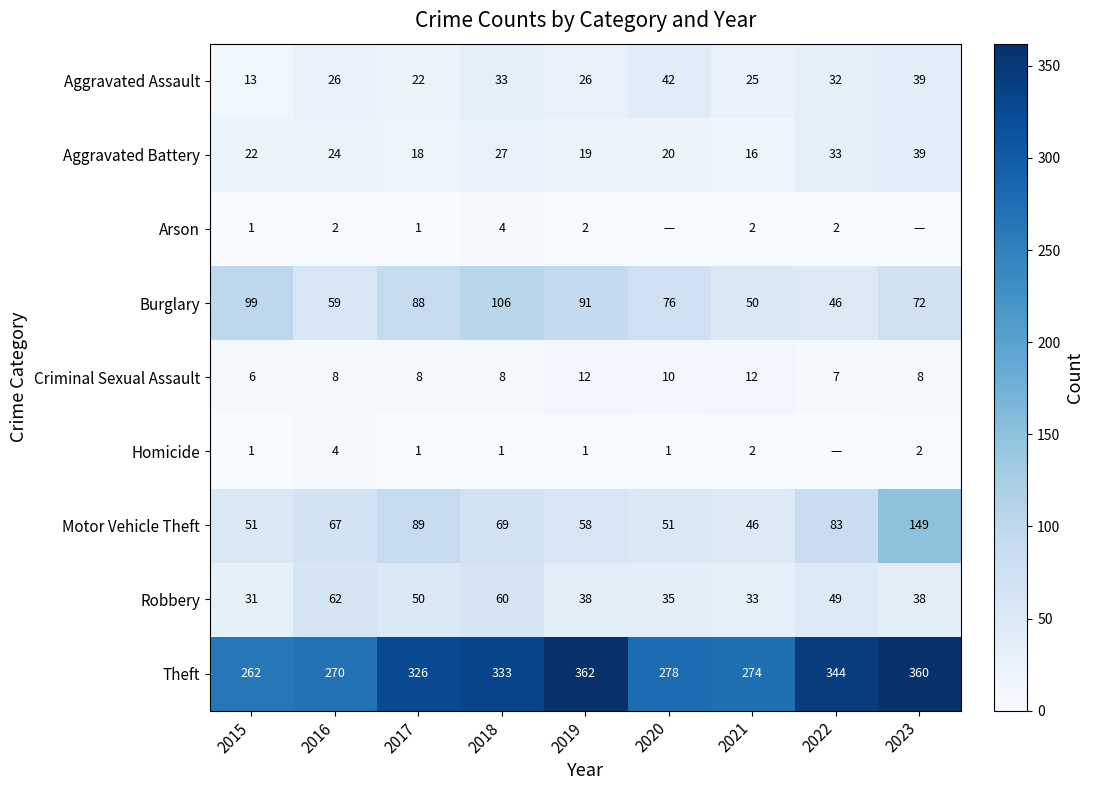

What is the difference between the Aggravated Battery values at 2019 and 2015?

3